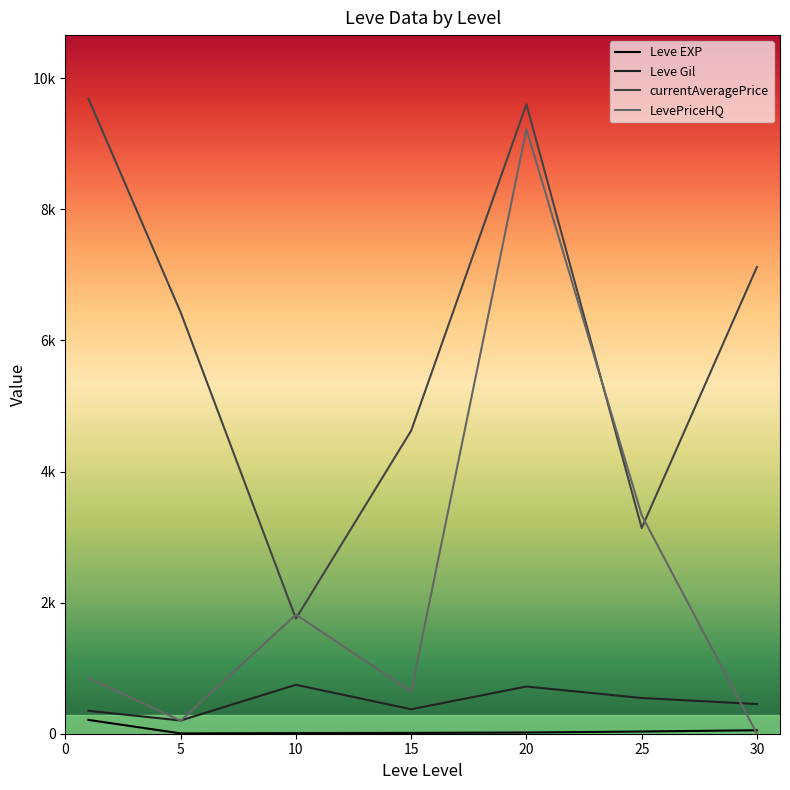

How many data points in Leve Gil are less than 452?

3